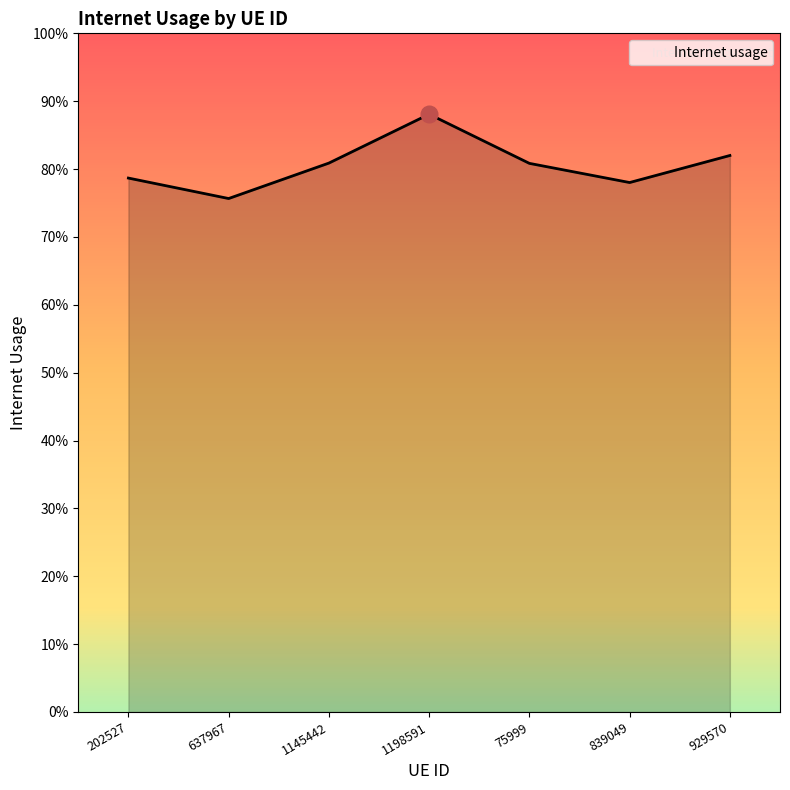

What is the sum of all values?

5.6